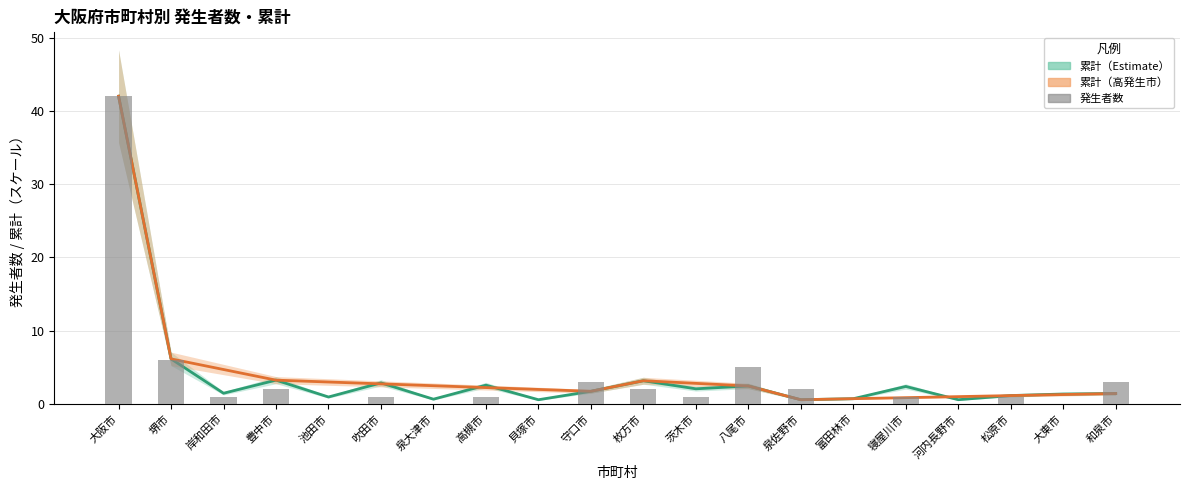

What is the label of the 5th bar from the left?

池田市